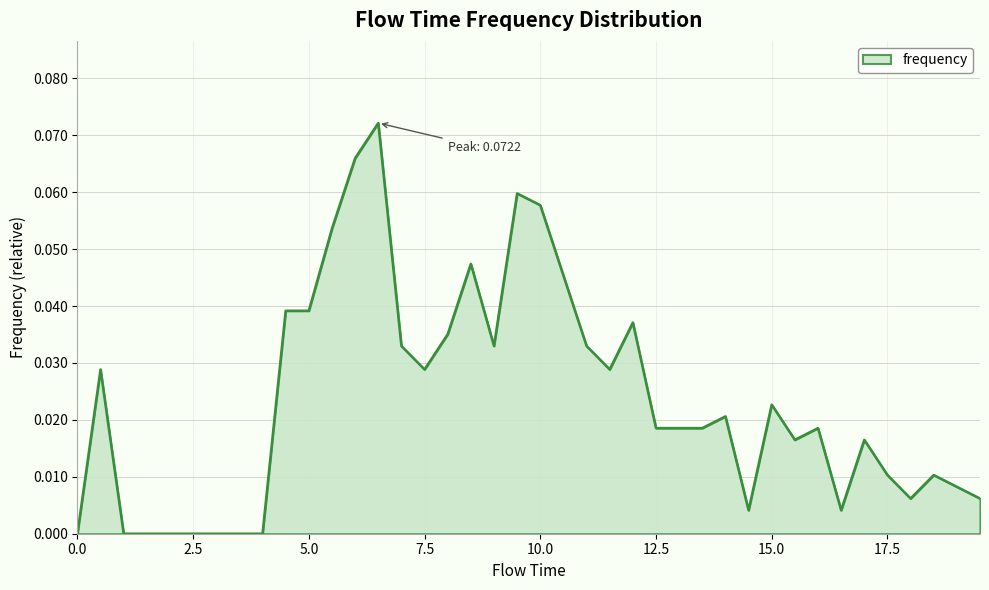

What is the sum of all values?

0.9